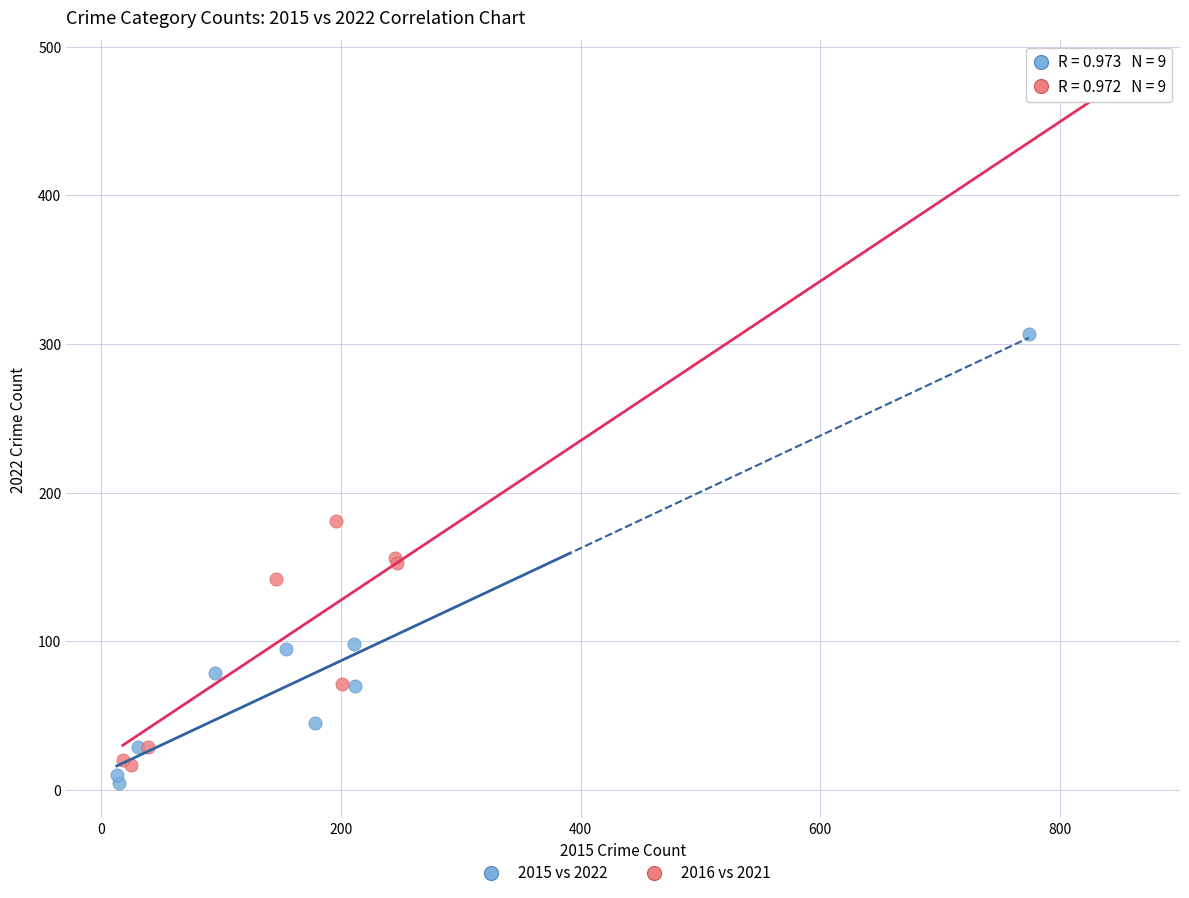

Which series has the largest Y range (max minus min)?

2016 vs 2021